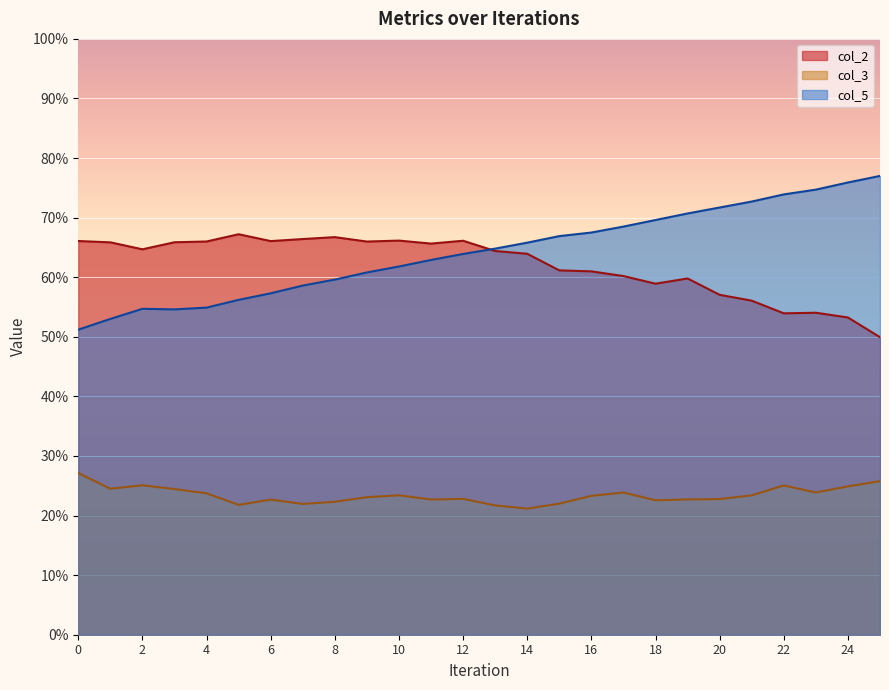

Rank the series at 23 from highest to lowest value.

col_5, col_2, col_3